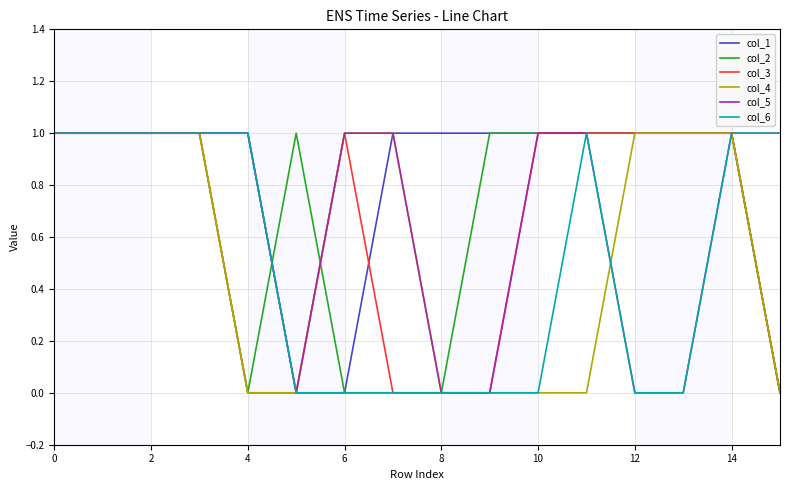

Which series has the largest total across all categories?

col_1